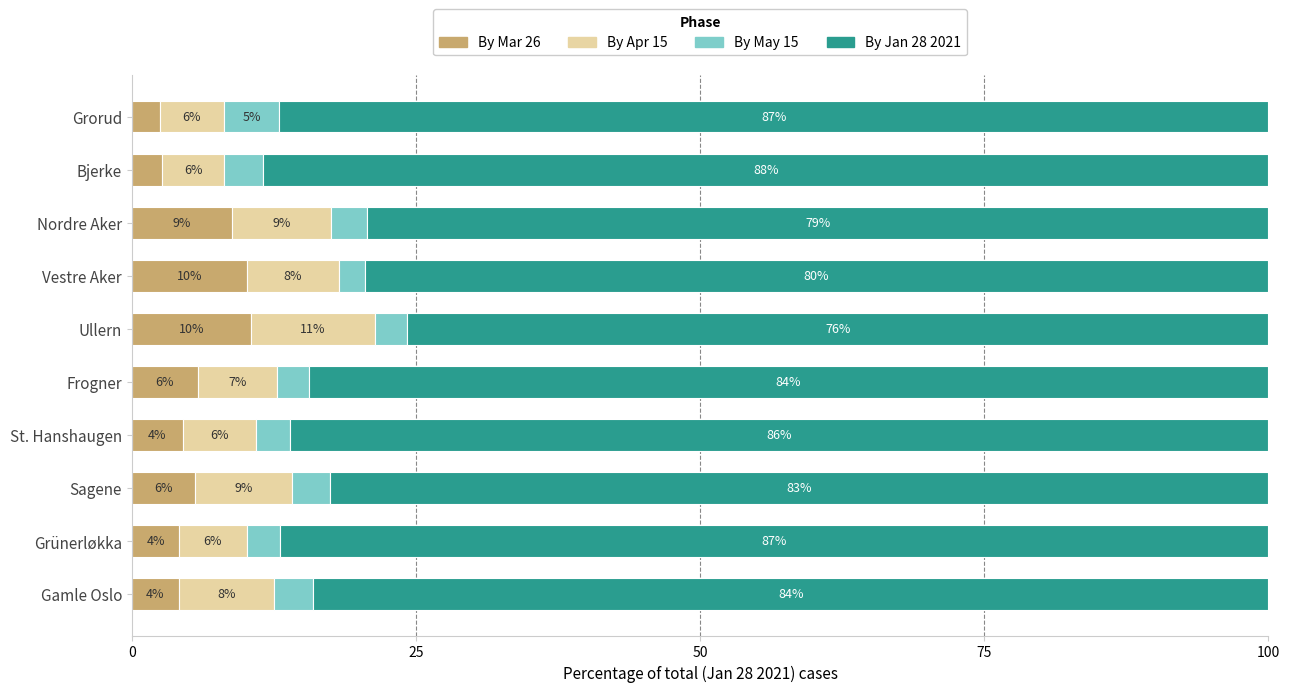

What are all the series names shown in the legend?

By Mar 26, By Apr 15, By May 15, By Jan 28 2021